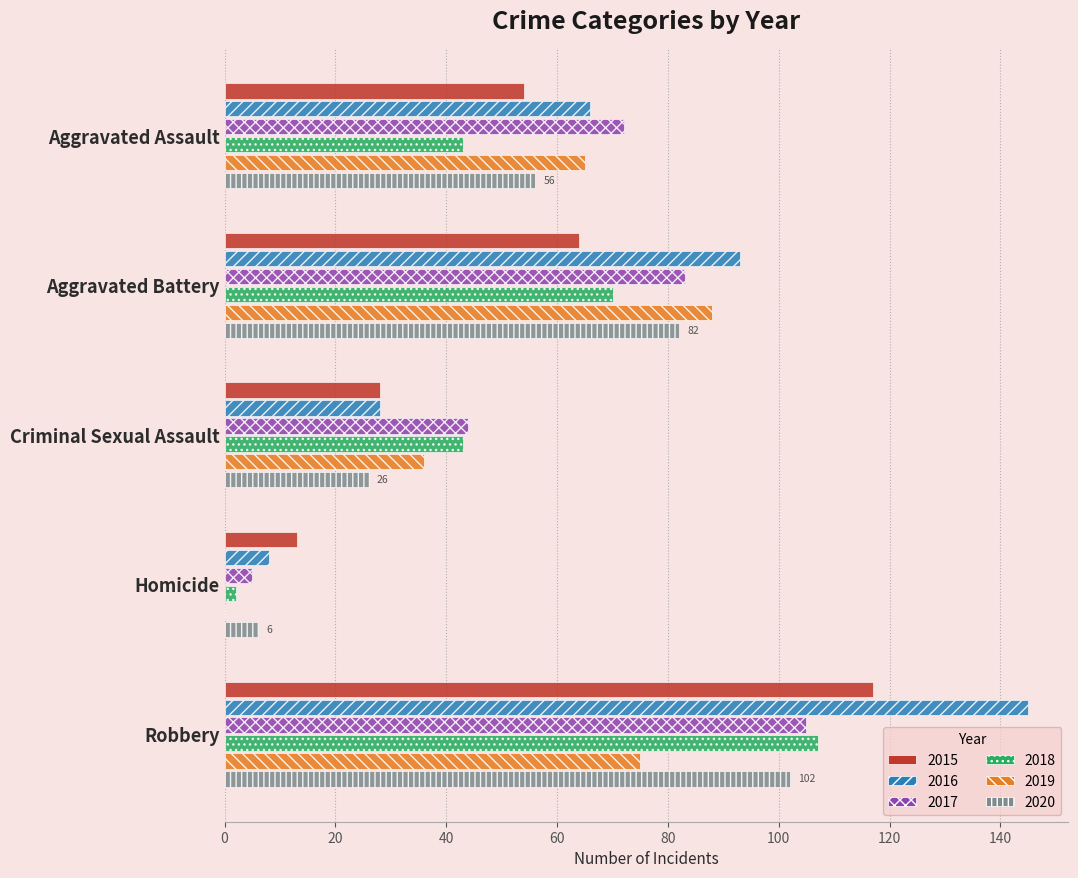

Which series changed the most between Aggravated Battery and Robbery?

2015